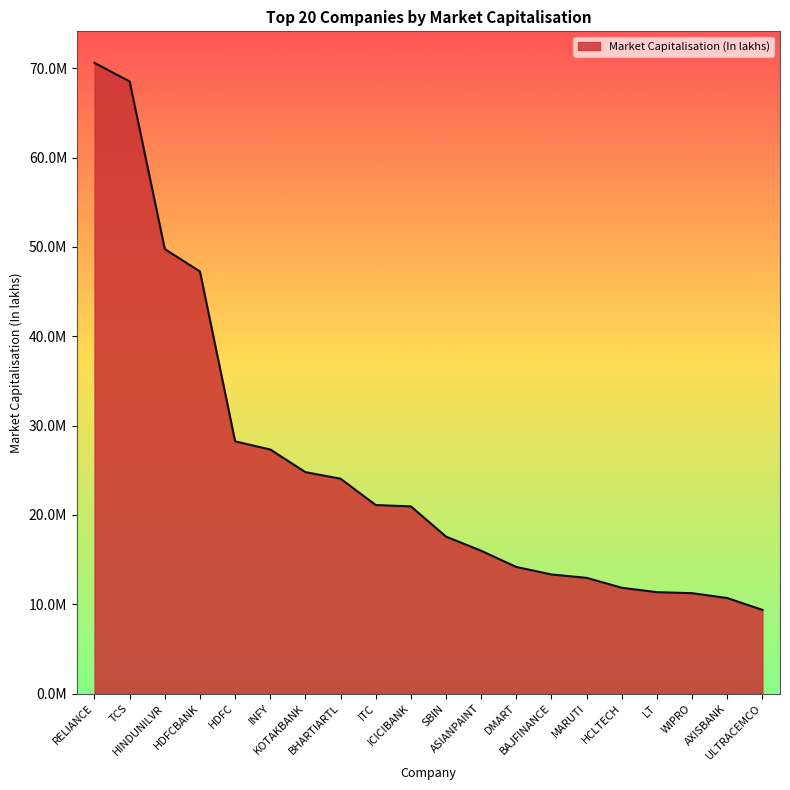

Reading left to right, extract all data points from this chart.

70603579.3	68522297.1	49758412.1	47248231.5	28235707.6	27320750.1	24786521.8	24053552.4	21105761.0	20954333.5	17568097.8	15985031.2	14170071.4	13332226.4	12954099.2	11842434.5	11349262.6	11237966.3	10691224.7	9365398.7